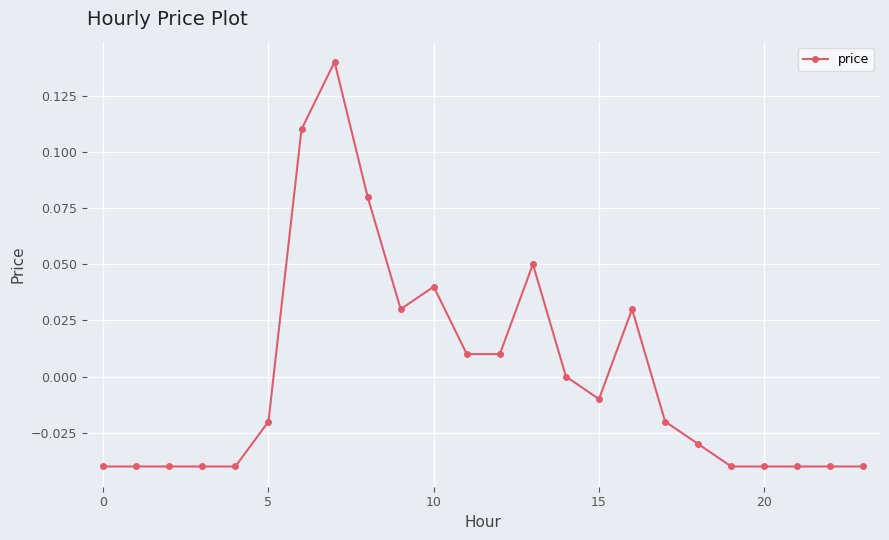

True or false: there are more than 1 points higher than both neighbors.

True